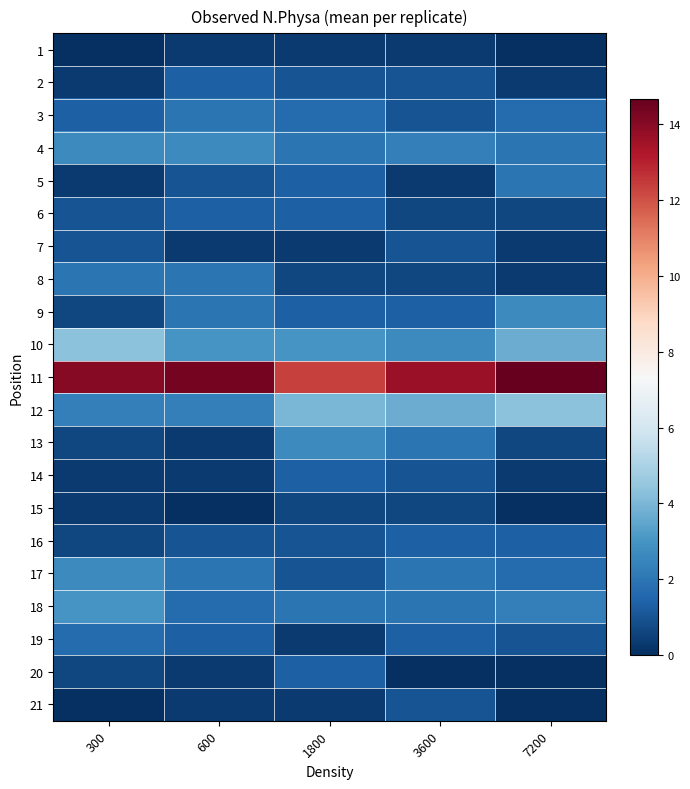

At which category is the sum across all series the highest?

300